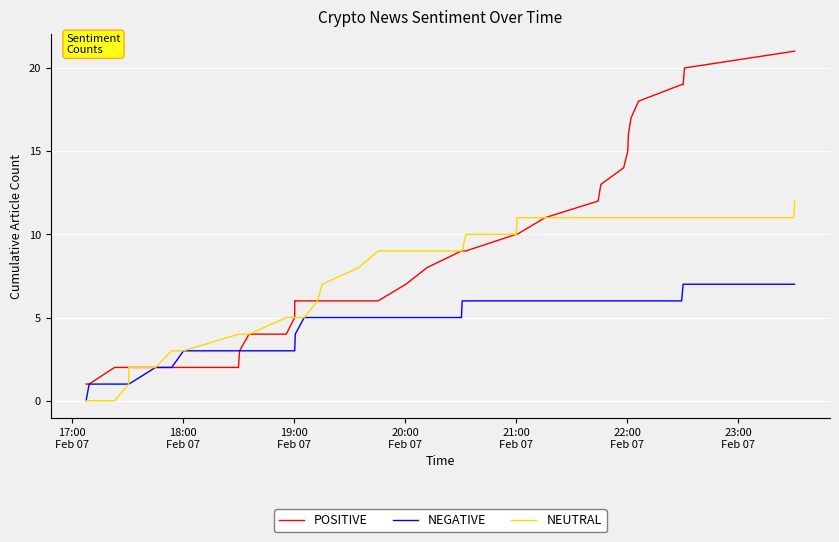

Rank the series by their average value, from lowest to highest.

NEGATIVE, NEUTRAL, POSITIVE